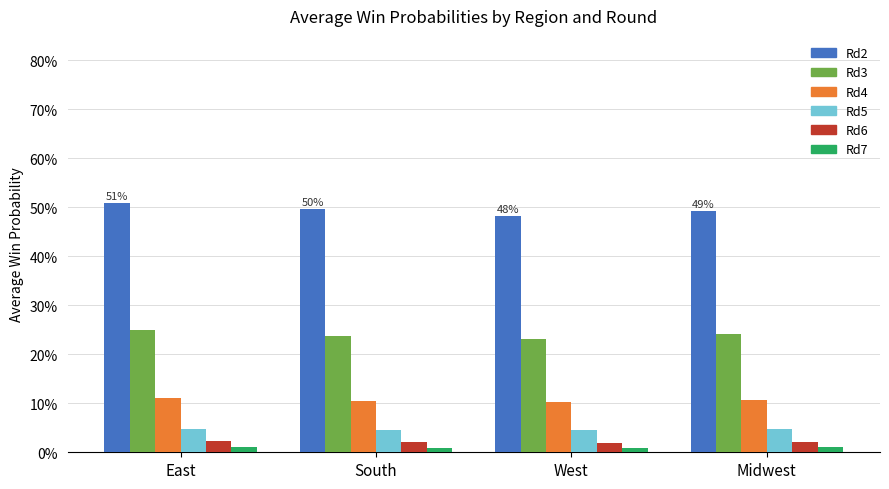

At Midwest, list the series in order from smallest to largest.

Rd7, Rd6, Rd5, Rd4, Rd3, Rd2